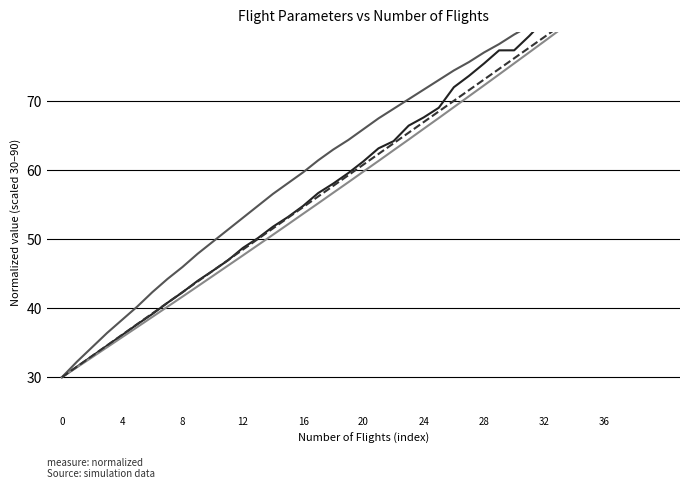

True or false: Tempo por voo [min] has a value of 32.7 at 13.

False